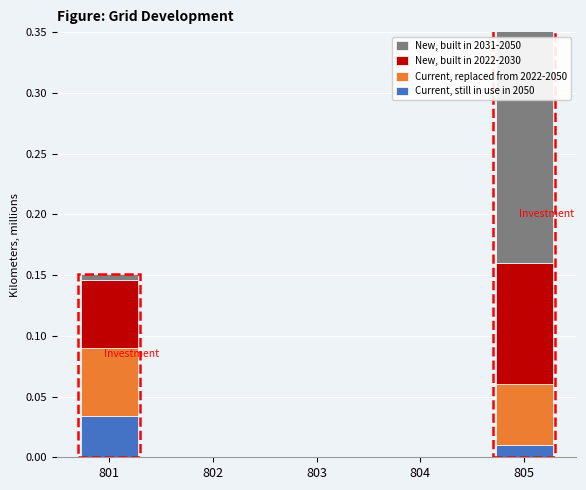

What is the value of the New, built in 2022-2030 bar at the 1st from the left?

0.1